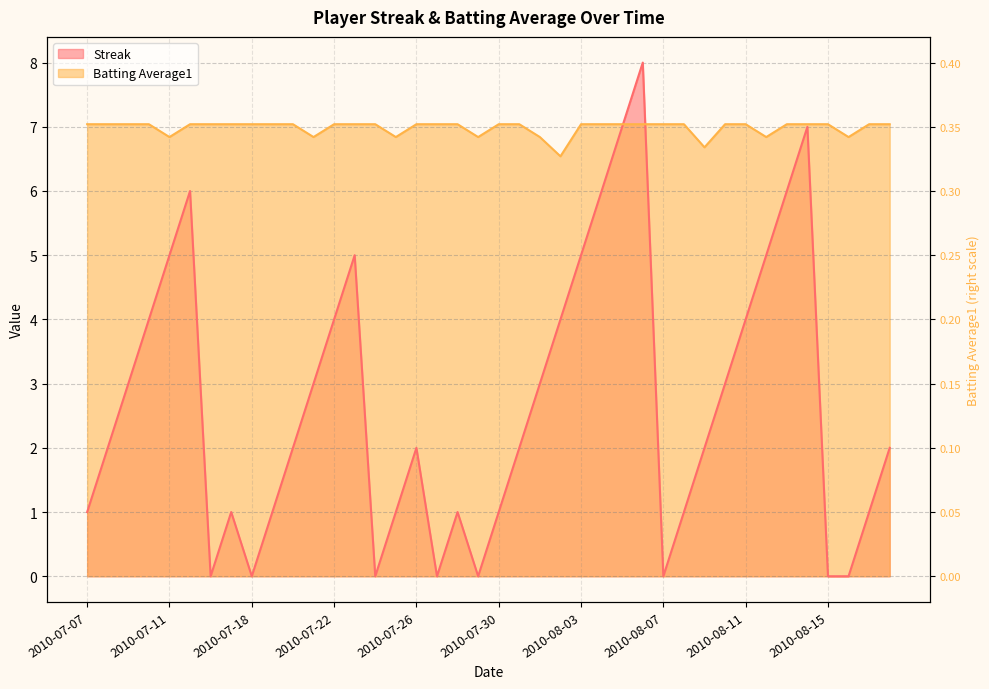

How many values in the Batting Average1 series are below 7?

9